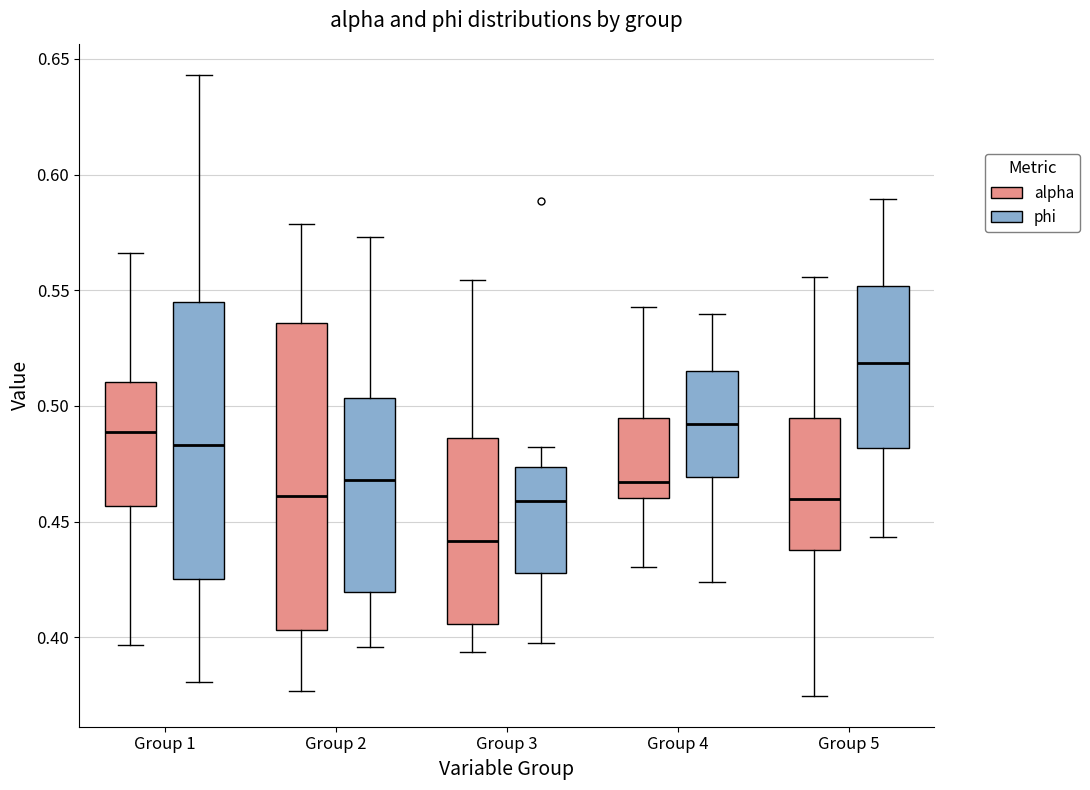

Reading left to right, transcribe this box plot: for each box, give where its median line is, the range the box spans, and where its two whiskers end, as read against the y-axis. The values are not printed on the chart, so give them approximately, as read against the axis.

Group 1 (alpha): median 0.490, box 0.455 to 0.510, whiskers 0.395 to 0.565
Group 1 (phi): median 0.485, box 0.425 to 0.545, whiskers 0.380 to 0.645
Group 2 (alpha): median 0.460, box 0.405 to 0.535, whiskers 0.375 to 0.580
Group 2 (phi): median 0.470, box 0.420 to 0.505, whiskers 0.395 to 0.575
Group 3 (alpha): median 0.440, box 0.405 to 0.485, whiskers 0.395 to 0.555
Group 3 (phi): median 0.460, box 0.430 to 0.475, whiskers 0.395 to 0.480
Group 4 (alpha): median 0.465, box 0.460 to 0.495, whiskers 0.430 to 0.545
Group 4 (phi): median 0.490, box 0.470 to 0.515, whiskers 0.425 to 0.540
Group 5 (alpha): median 0.460, box 0.440 to 0.495, whiskers 0.375 to 0.555
Group 5 (phi): median 0.520, box 0.480 to 0.550, whiskers 0.445 to 0.590